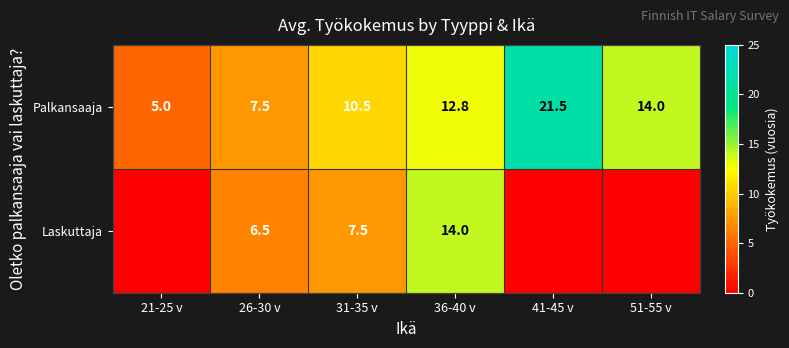

What is the sum of all Palkansaaja values?

71.3